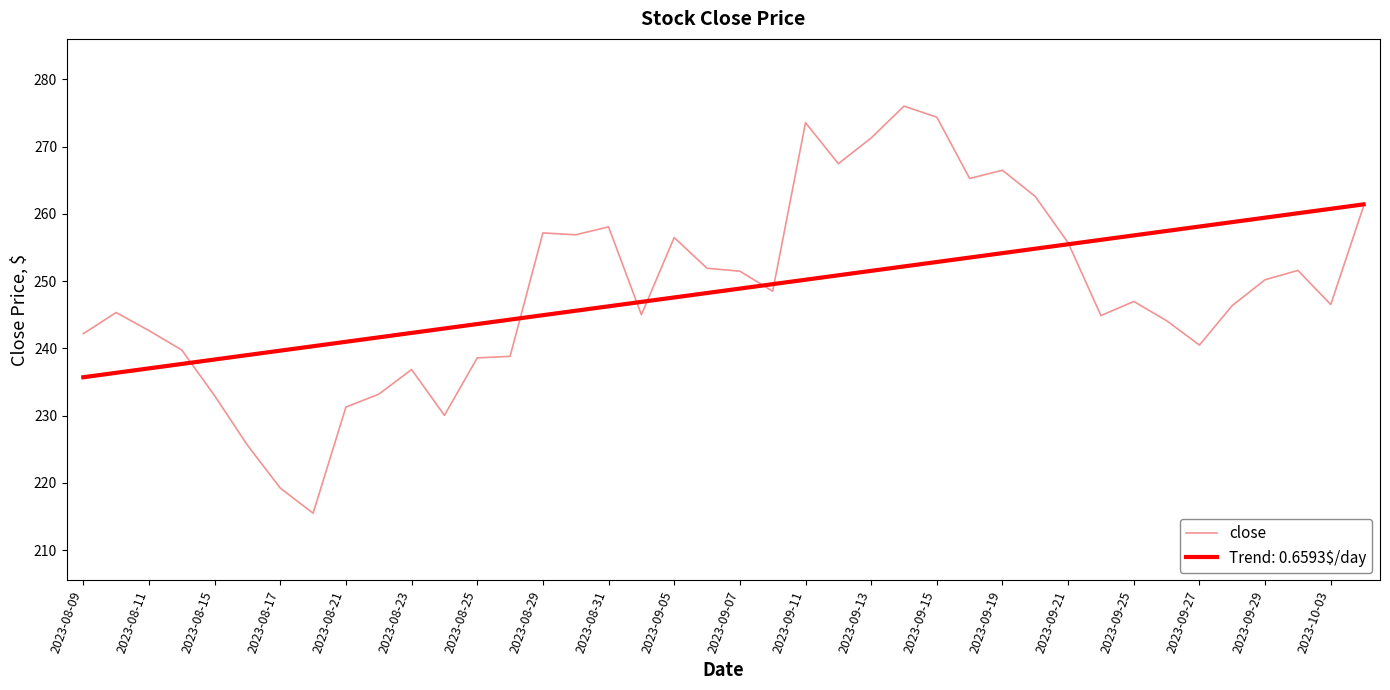

Which series has the widest spread of values?

close